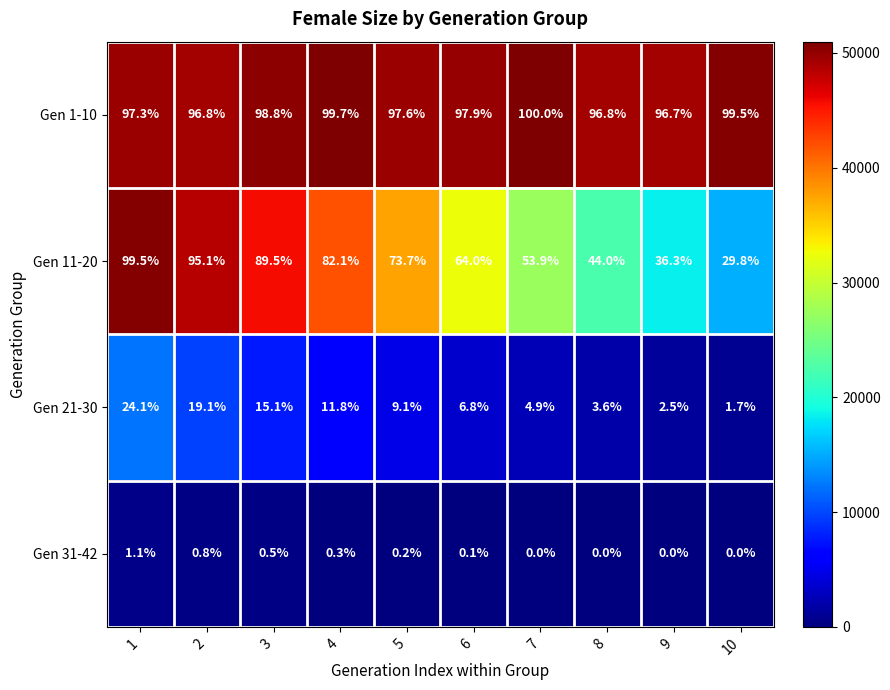

How many categories are shown in the chart?

10